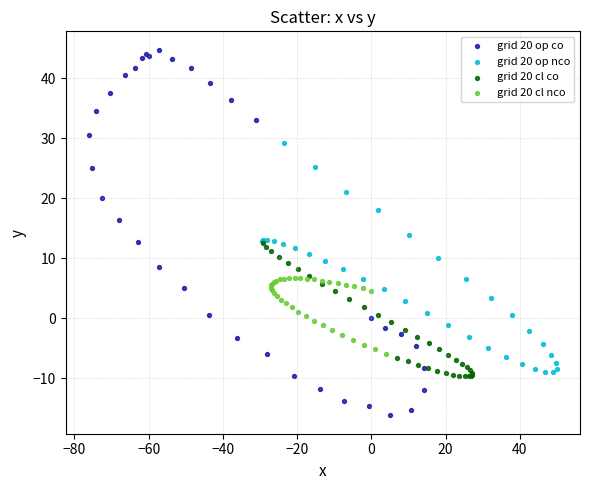

Which series contains the lowest Y value?

grid 20 op co